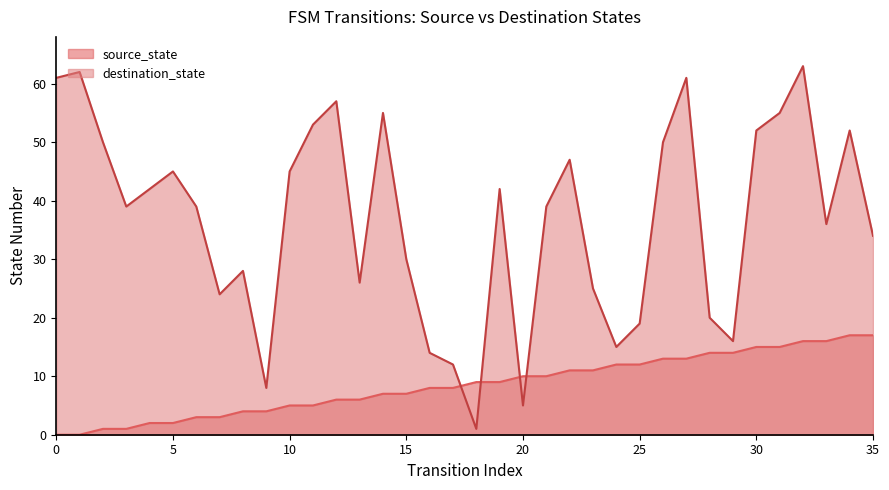

Between 20 and 22, which series saw the biggest shift?

destination_state